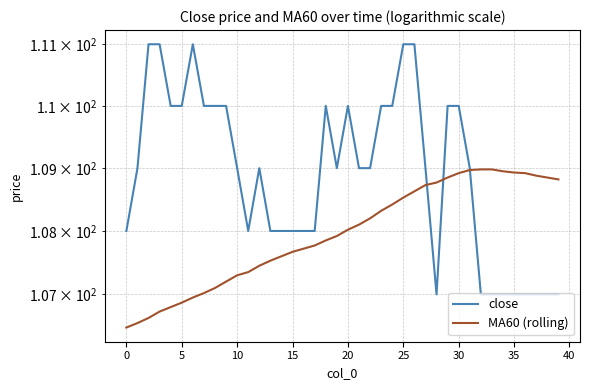

Which series has the largest range (max minus min)?

close